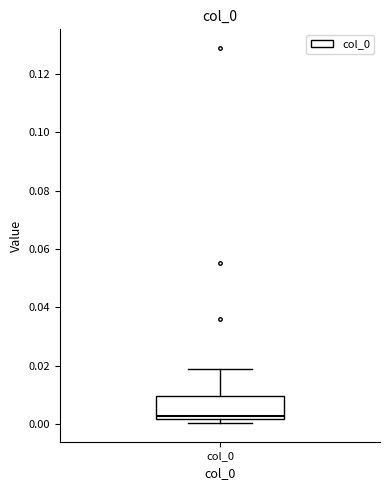

Transcribe this box plot: give where the median line is, the range the box spans, and where the two whiskers end, as read against the y-axis. The values are not printed on the chart, so give them approximately, as read against the axis.

median 0.002 (just above the box's lower edge), box 0.002 to 0.010, whiskers 0.000 to 0.018